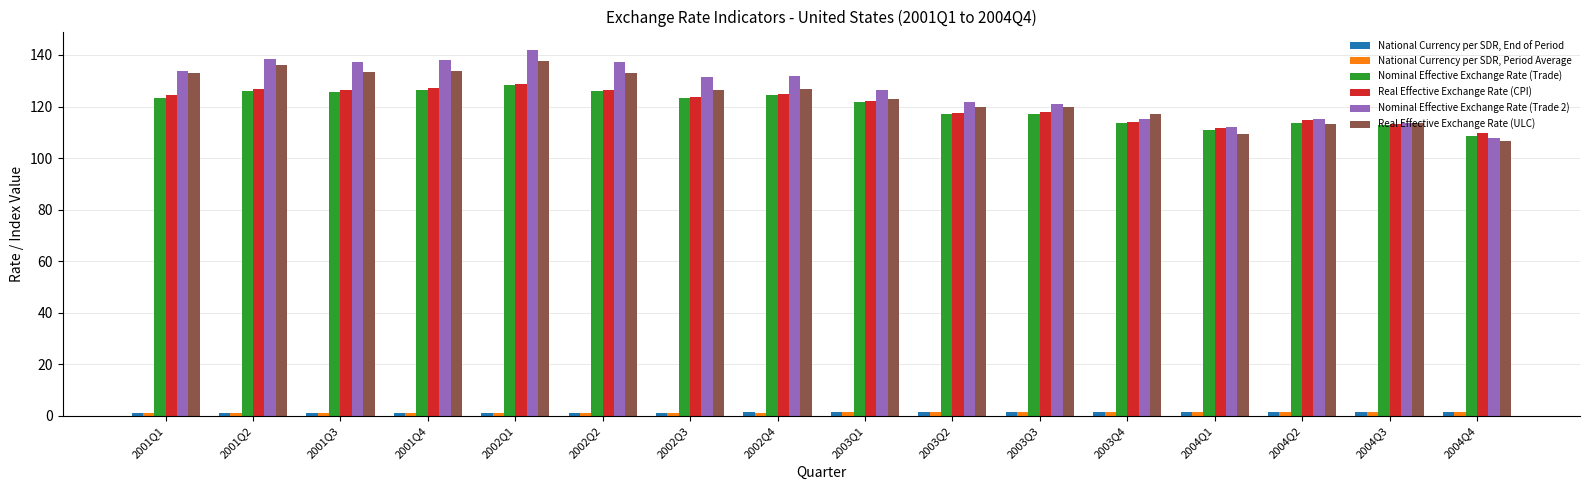

Which series changed the most between 2001Q1 and 2004Q4?

Real Effective Exchange Rate (ULC)